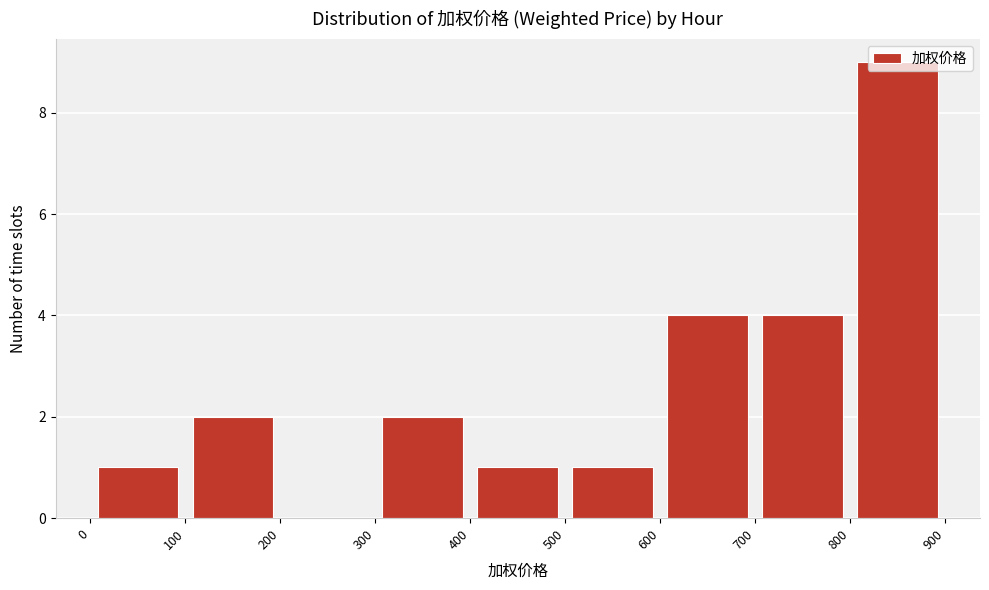

Reading left to right, list every bar in this chart as the range it spans on the x-axis followed by its height. The values are not printed on the chart, so give them approximately, as read against the axis.

0 to 100: 1
100 to 200: 2
200 to 300: 0
300 to 400: 2
400 to 500: 1
500 to 600: 1
600 to 700: 4
700 to 800: 4
800 to 900: 9